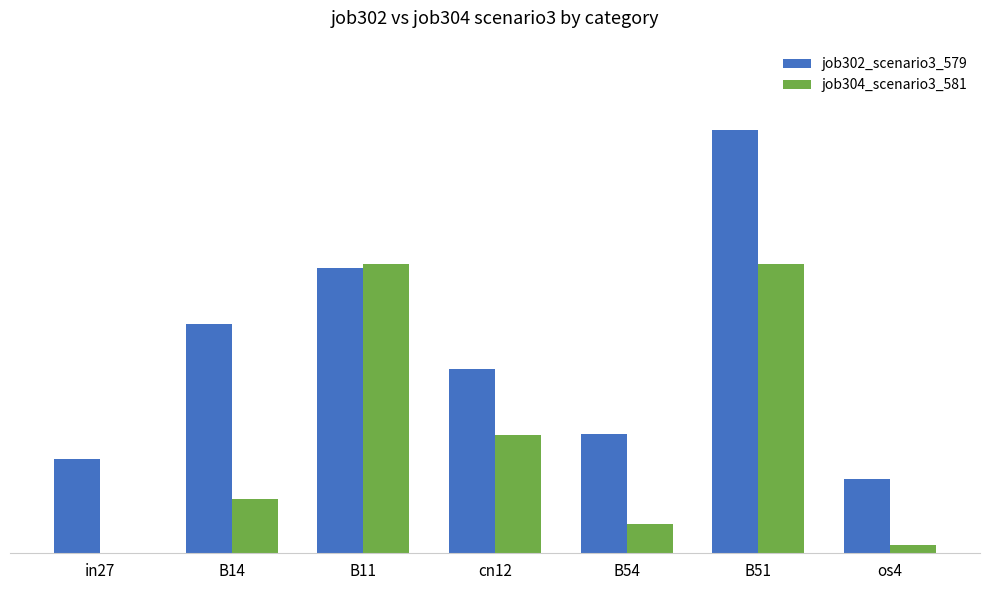

Which series changed the most between B11 and B51?

job302_scenario3_579